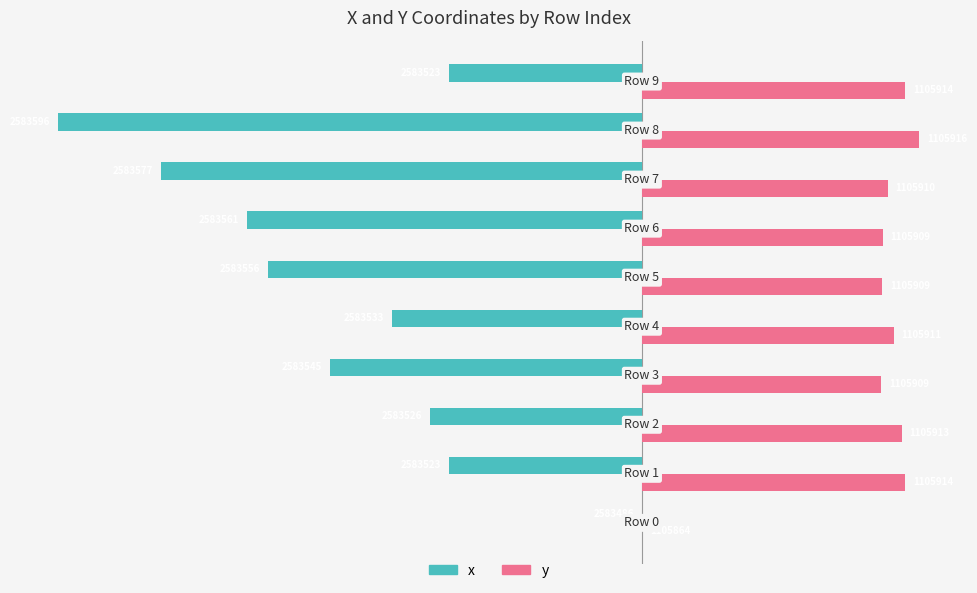

What are all the series names shown in the legend?

x, y